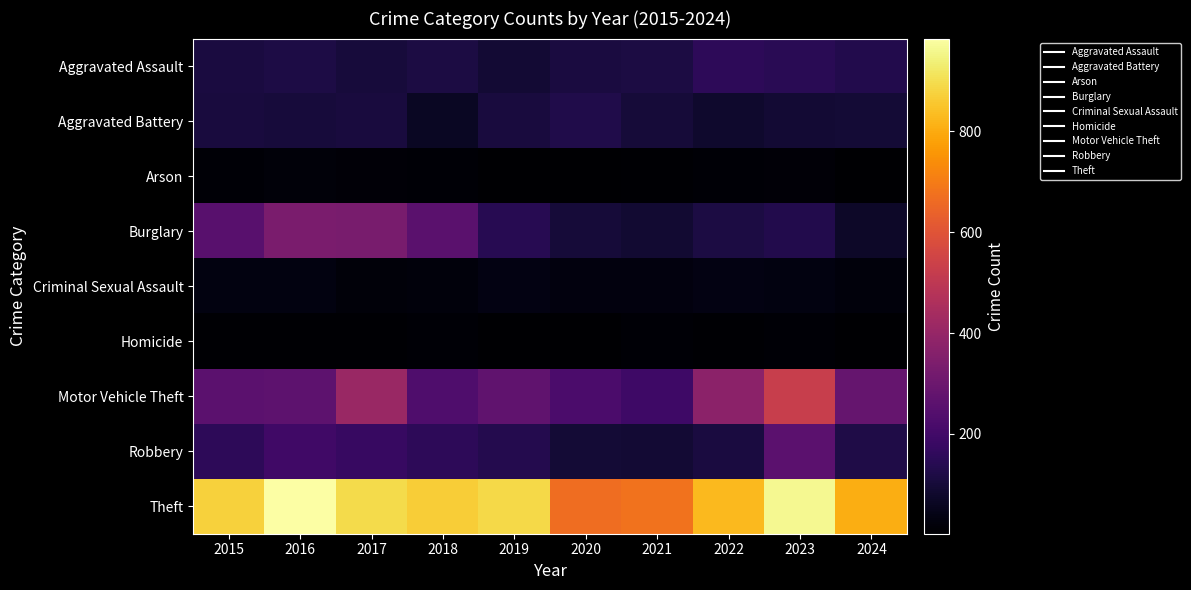

Reading left to right, extract all data points from this chart.

Aggravated Assault: 2015=110	2016=118	2017=105	2018=115	2019=92	2020=113	2021=115	2022=154	2023=146	2024=129
Aggravated Battery: 2015=108	2016=102	2017=108	2018=67	2019=108	2020=125	2021=100	2022=81	2023=92	2024=96
Arson: 2015=13	2016=20	2017=14	2018=12	2019=5	2020=4	2021=6	2022=11	2023=15	2024=2
Burglary: 2015=254	2016=333	2017=329	2018=257	2019=143	2020=100	2021=90	2022=116	2023=130	2024=72
Criminal Sexual Assault: 2015=29	2016=30	2017=21	2018=22	2019=35	2020=28	2021=27	2022=35	2023=32	2024=22
Homicide: 2015=9	2016=7	2017=8	2018=10	2019=5	2020=2	2021=13	2022=9	2023=10	2024=3
Motor Vehicle Theft: 2015=261	2016=265	2017=411	2018=231	2019=273	2020=221	2021=193	2022=376	2023=524	2024=285
Robbery: 2015=154	2016=194	2017=178	2018=155	2019=135	2020=97	2021=91	2022=111	2023=260	2024=122
Theft: 2015=874	2016=984	2017=892	2018=868	2019=891	2020=666	2021=678	2022=827	2023=964	2024=806